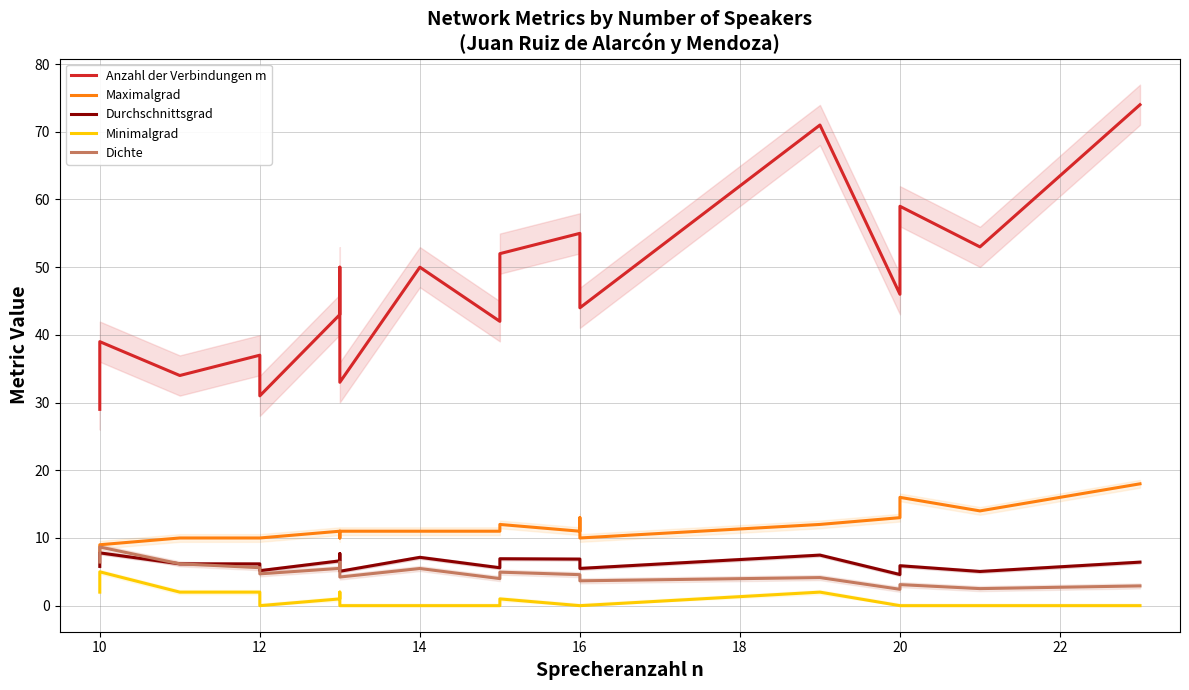

In Durchschnittsgrad, how many points are lower than both neighbors (excluding endpoints)?

6